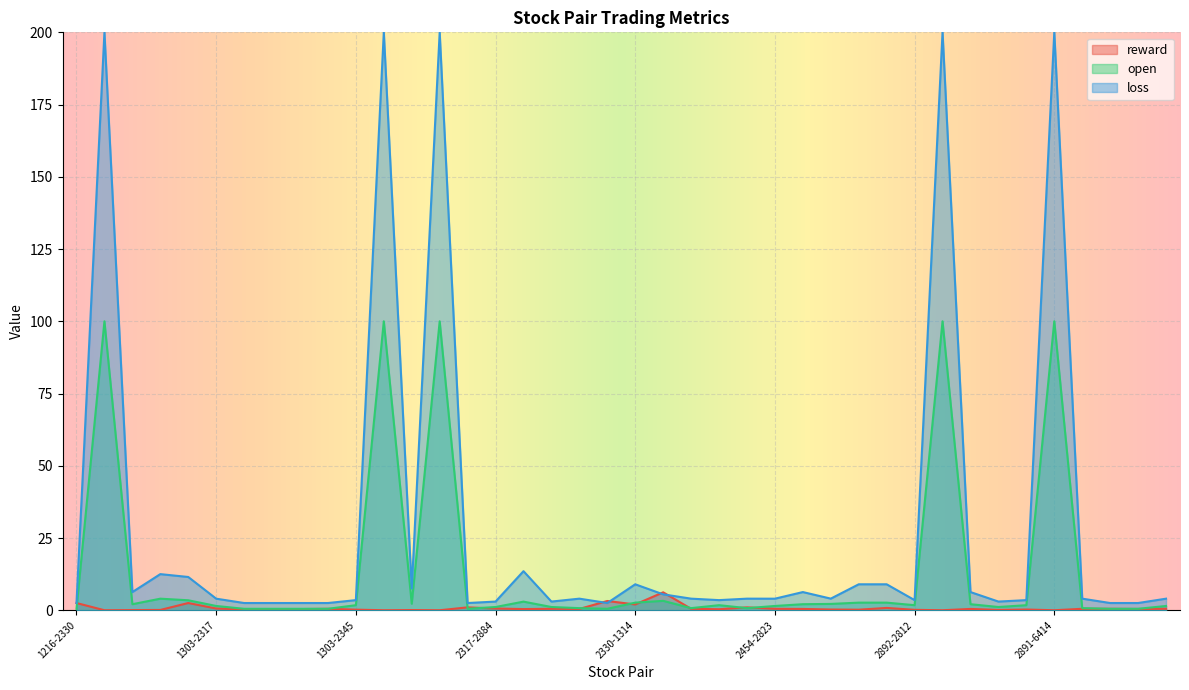

Which series has the largest total across all categories?

loss